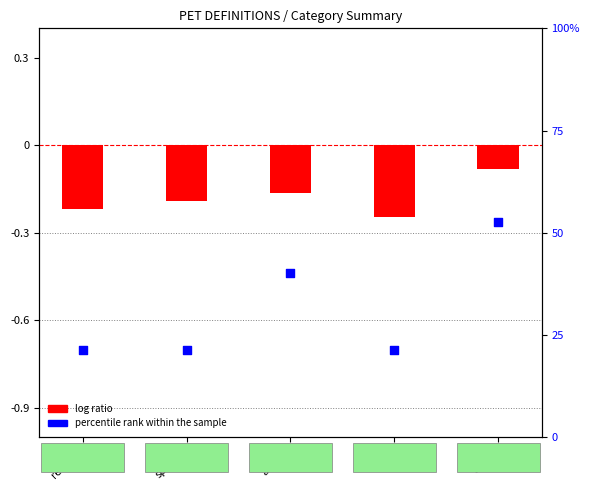

What are all the series names shown in the legend?

log ratio, percentile rank within the sample